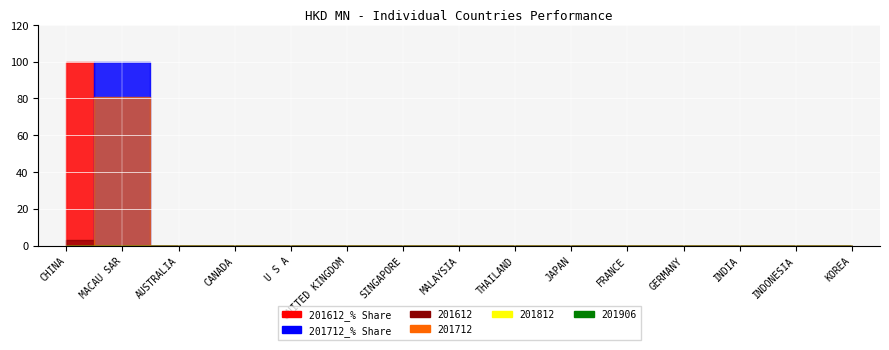

Does the chart display data point markers on the line(s)?

No